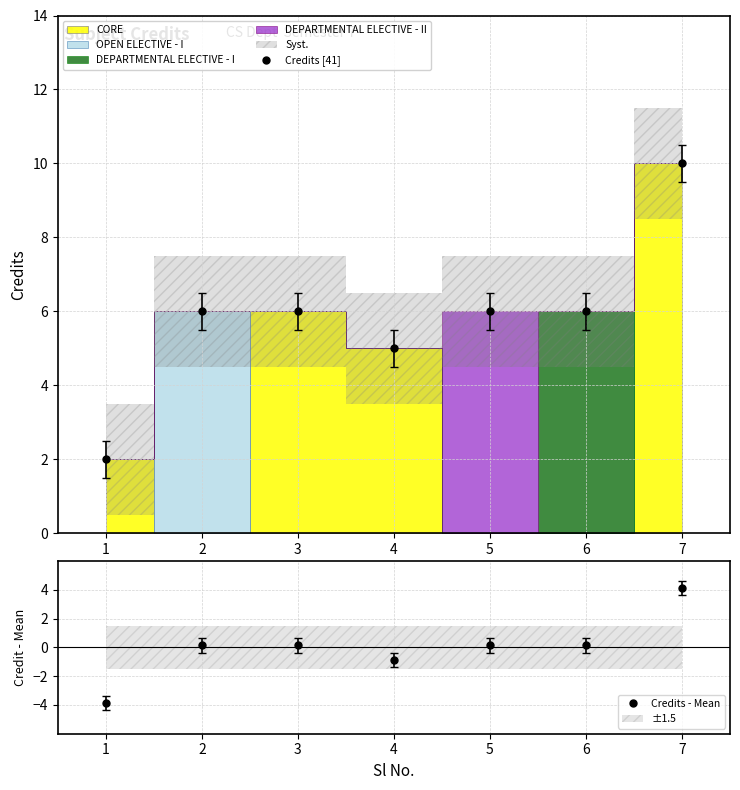

Rank the categories by Credits [41] value from highest to lowest.

7, 2, 3, 5, 6, 4, 1